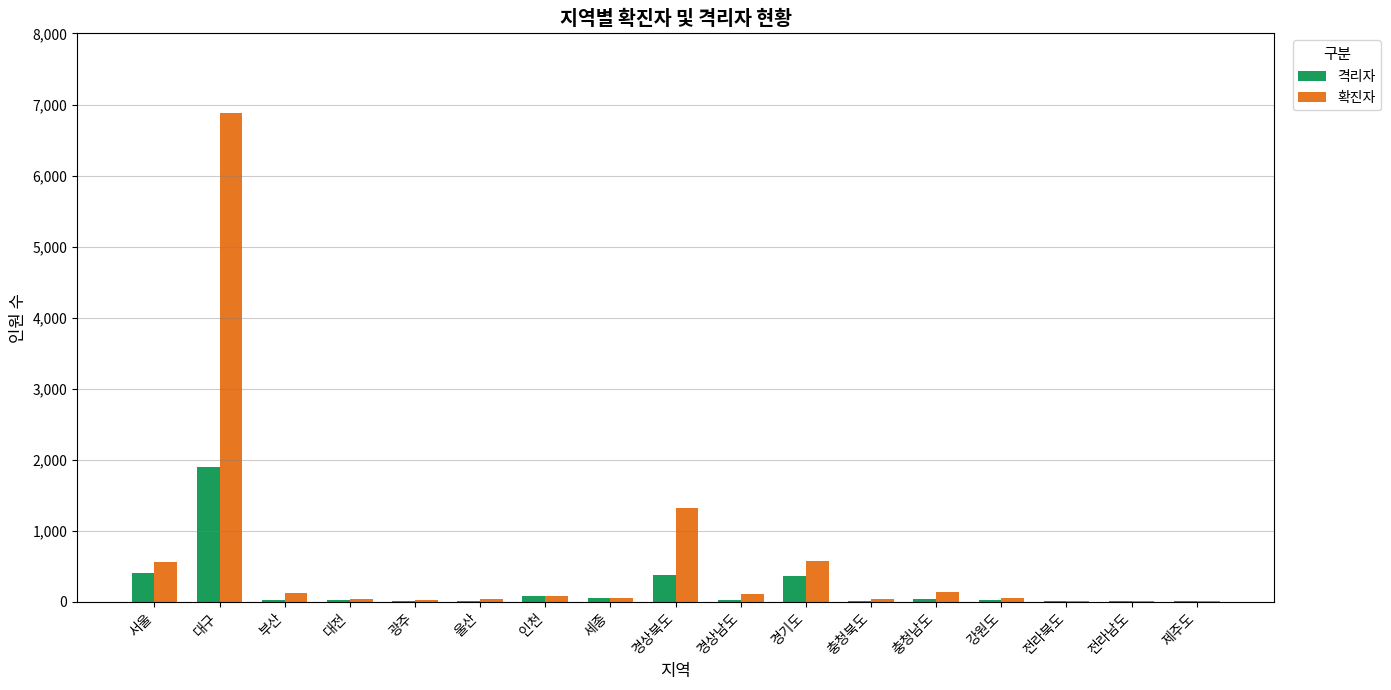

What is the average value of the 확진자 series?

591